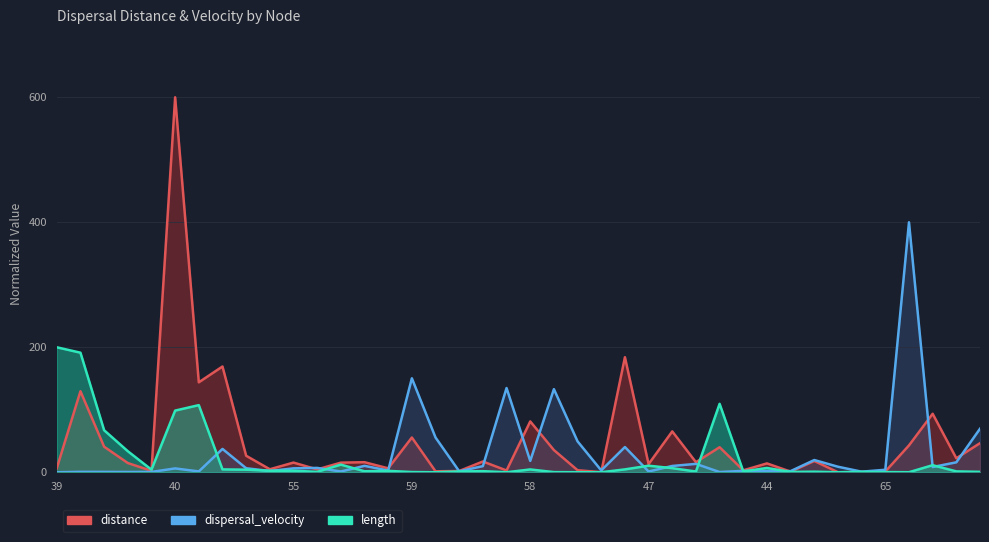

How many lines are shown in the chart?

3